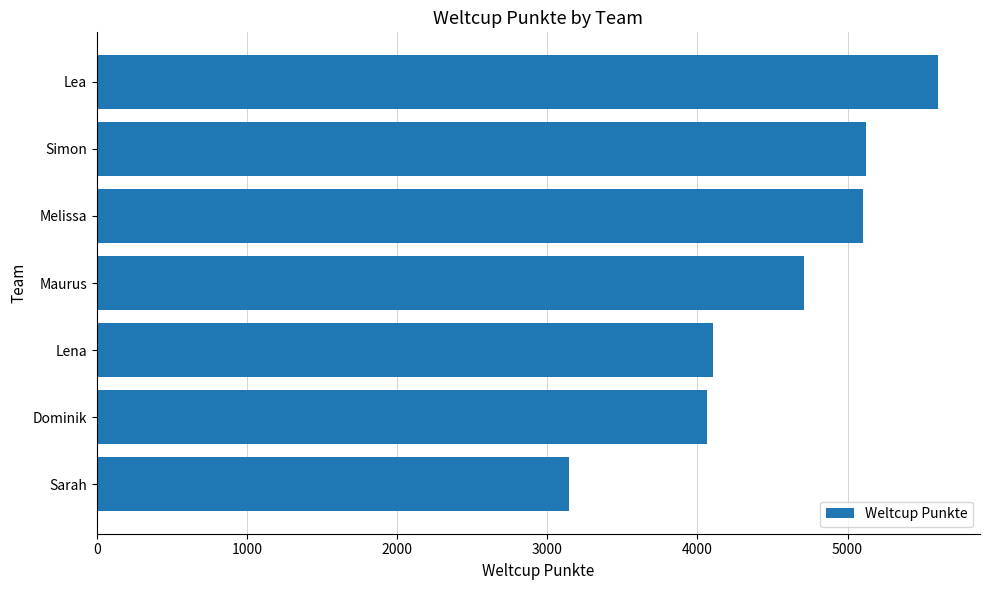

Where is the data nearest to the value 4374?

Lena